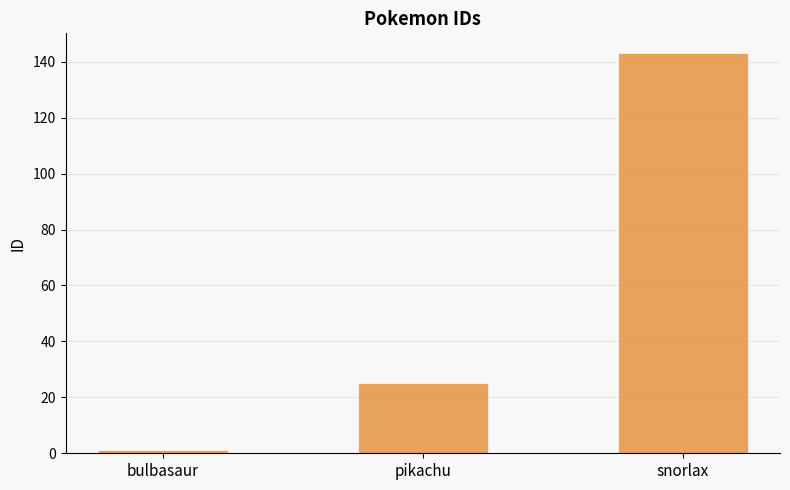

Count the values in the range 1 to 143.

3